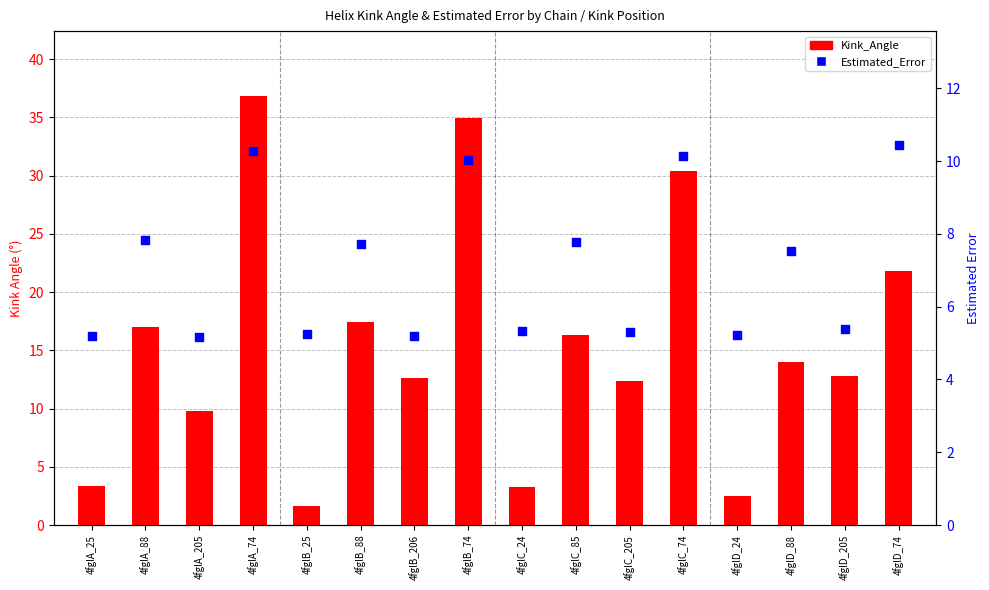

Which series has the largest total across all categories?

Kink_Angle